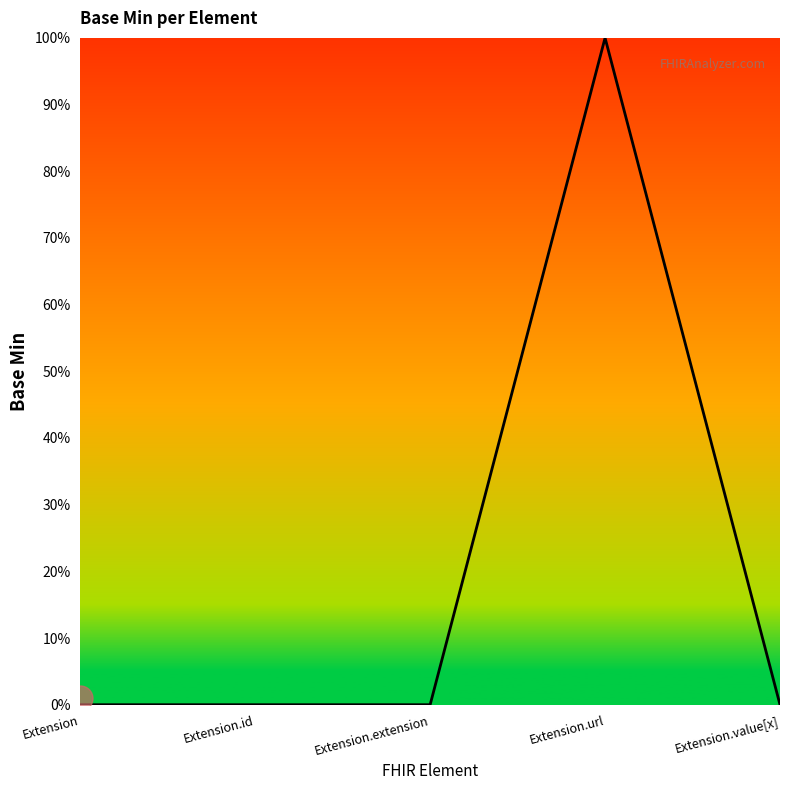

Does the chart display data point markers on the line(s)?

No